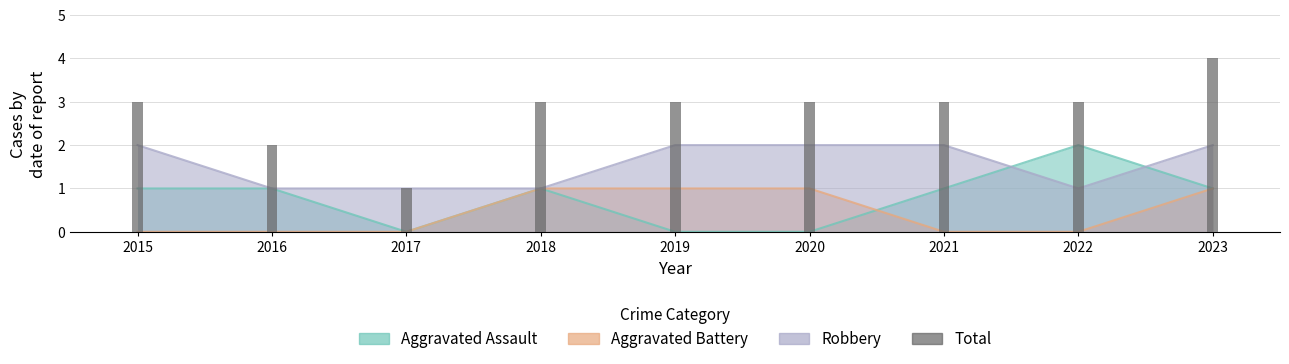

What is the sum of all values?

25